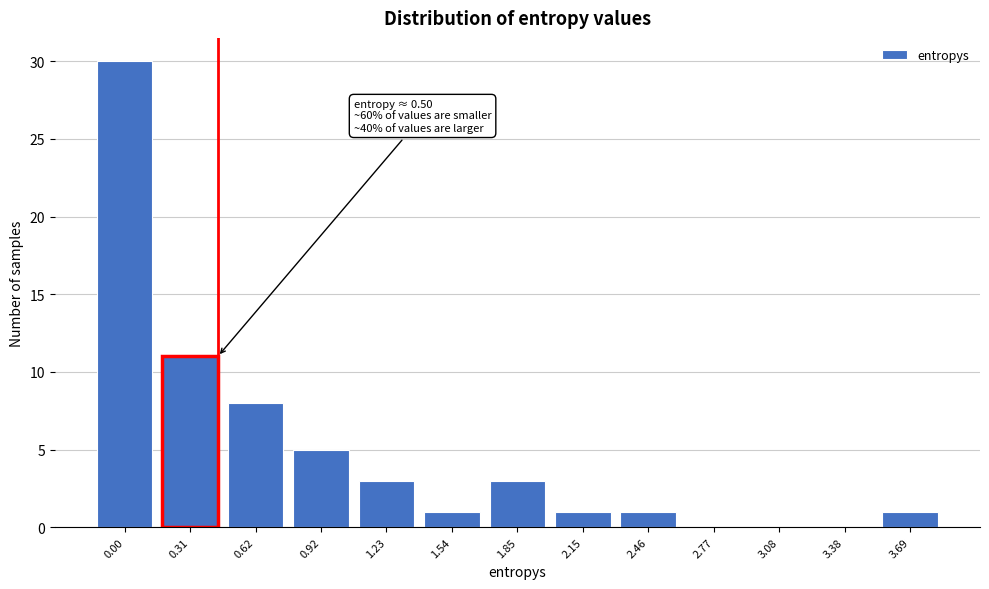

Reading left to right, what are all the values shown in this chart?

0.00=30	0.31=11	0.62=8	0.92=5	1.23=3	1.54=1	1.85=3	2.15=1	2.46=1	2.77=0	3.08=0	3.38=0	3.69=1